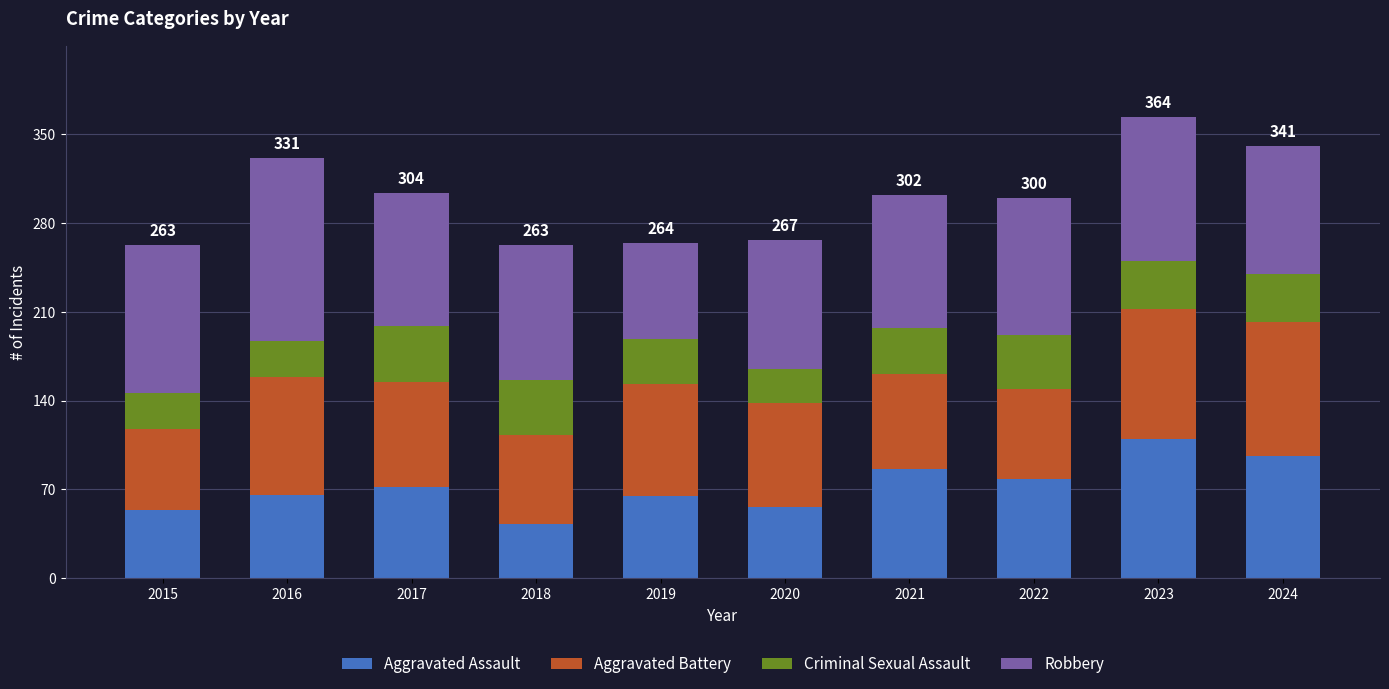

True or false: Aggravated Assault has a value of 65 at 2019.

True